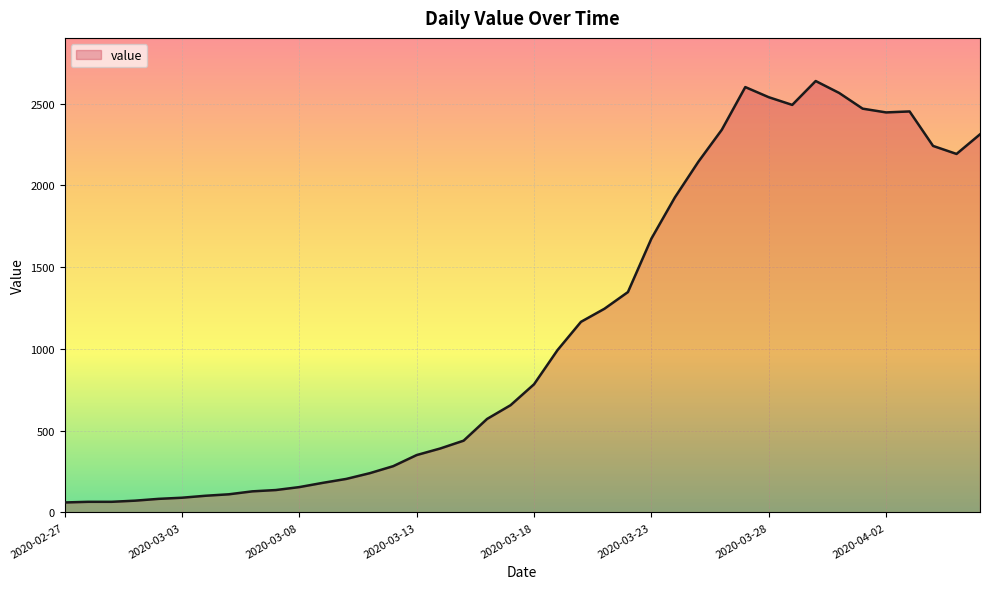

What is the difference between the maximum and minimum values?

2578